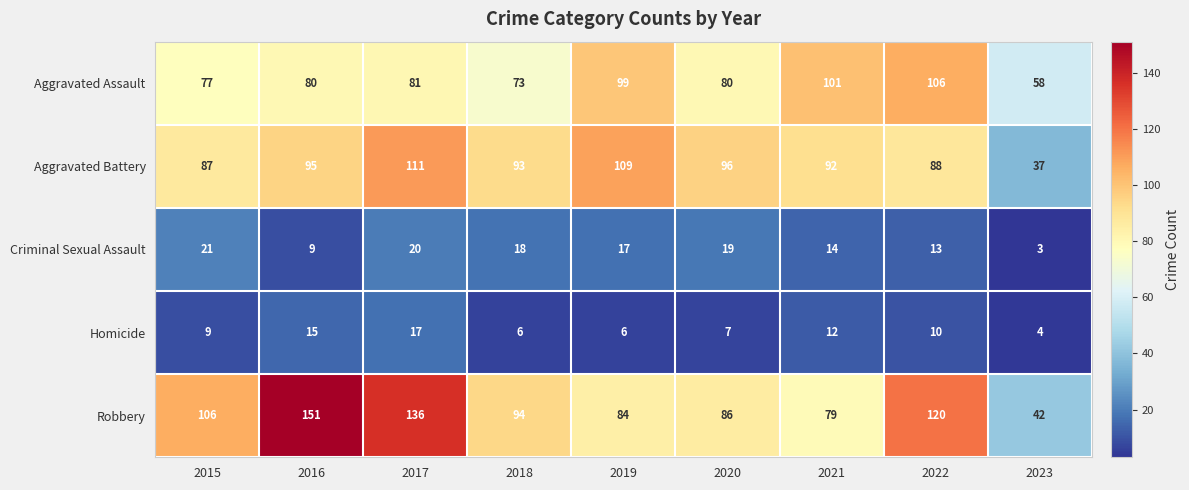

True or false: Homicide has a value of 6 at 2023.

False